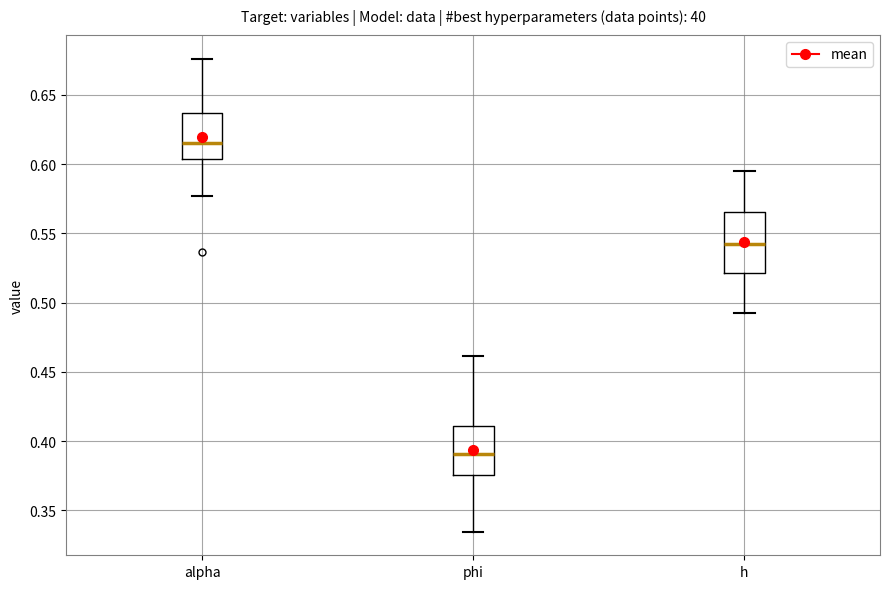

Which box has the lowest median line?

phi